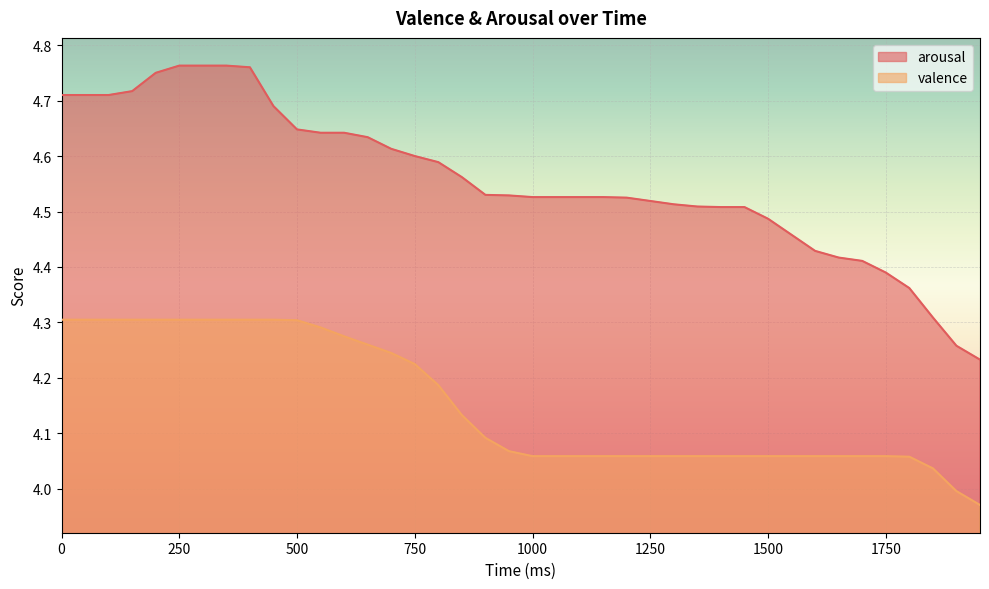

What is the total value across all series at 300?

9.1